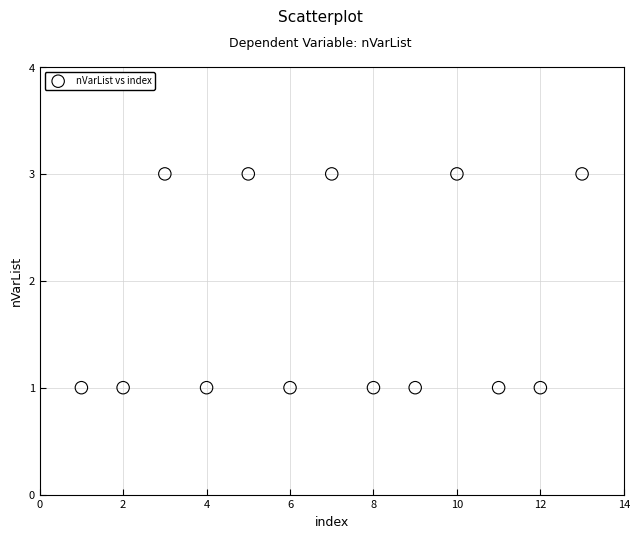

What is the range of X values (max minus min)?

12